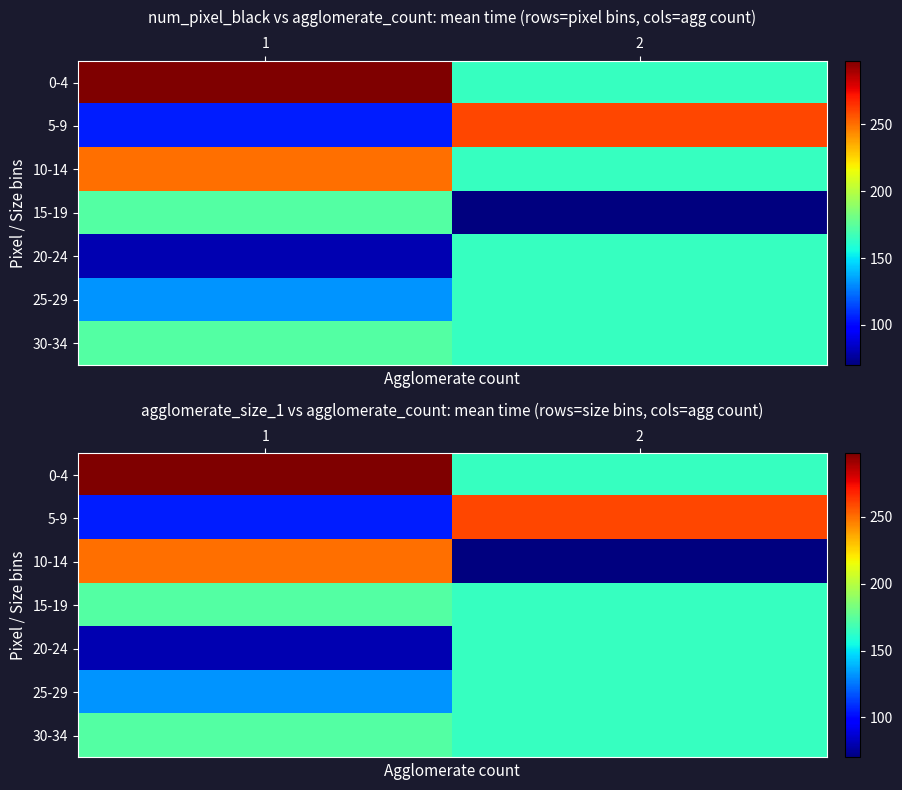

What is the difference between the 0-4 values at 2 and 1?

132.5